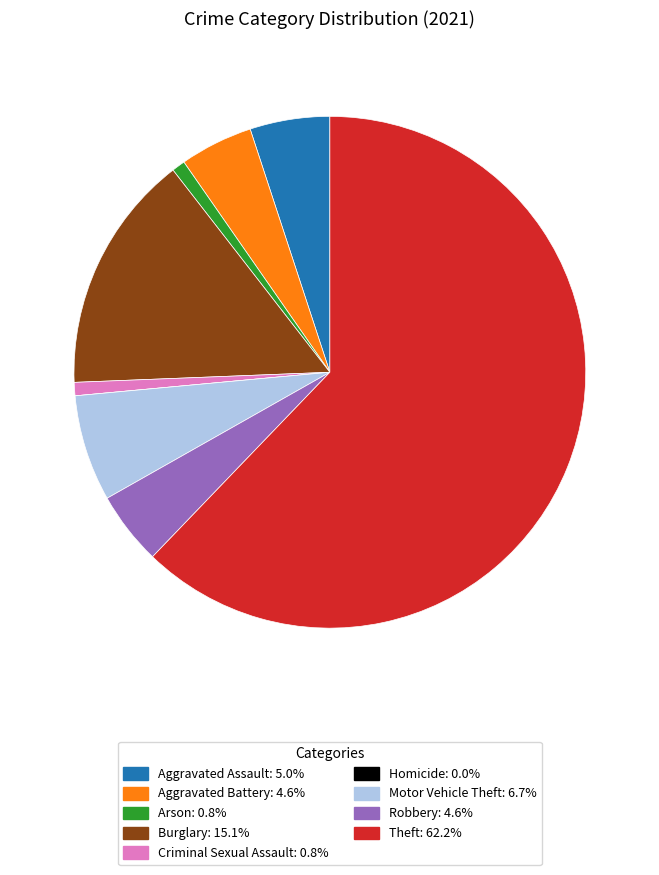

Do Aggravated Battery and Burglary together represent more than half of the pie?

No